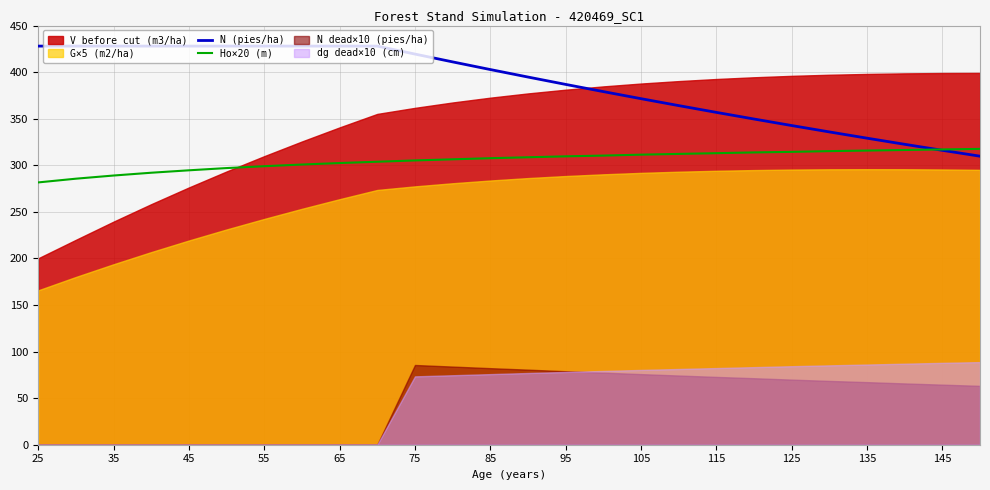

What is the difference between the second highest and second lowest values in the Ho×20 (m) series?

31.4